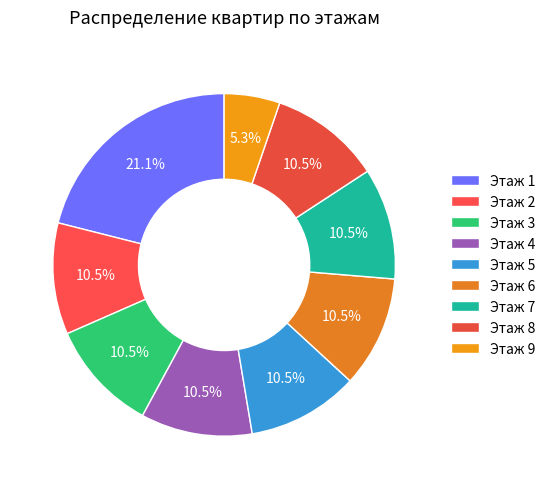

How many segments does this pie chart have?

9